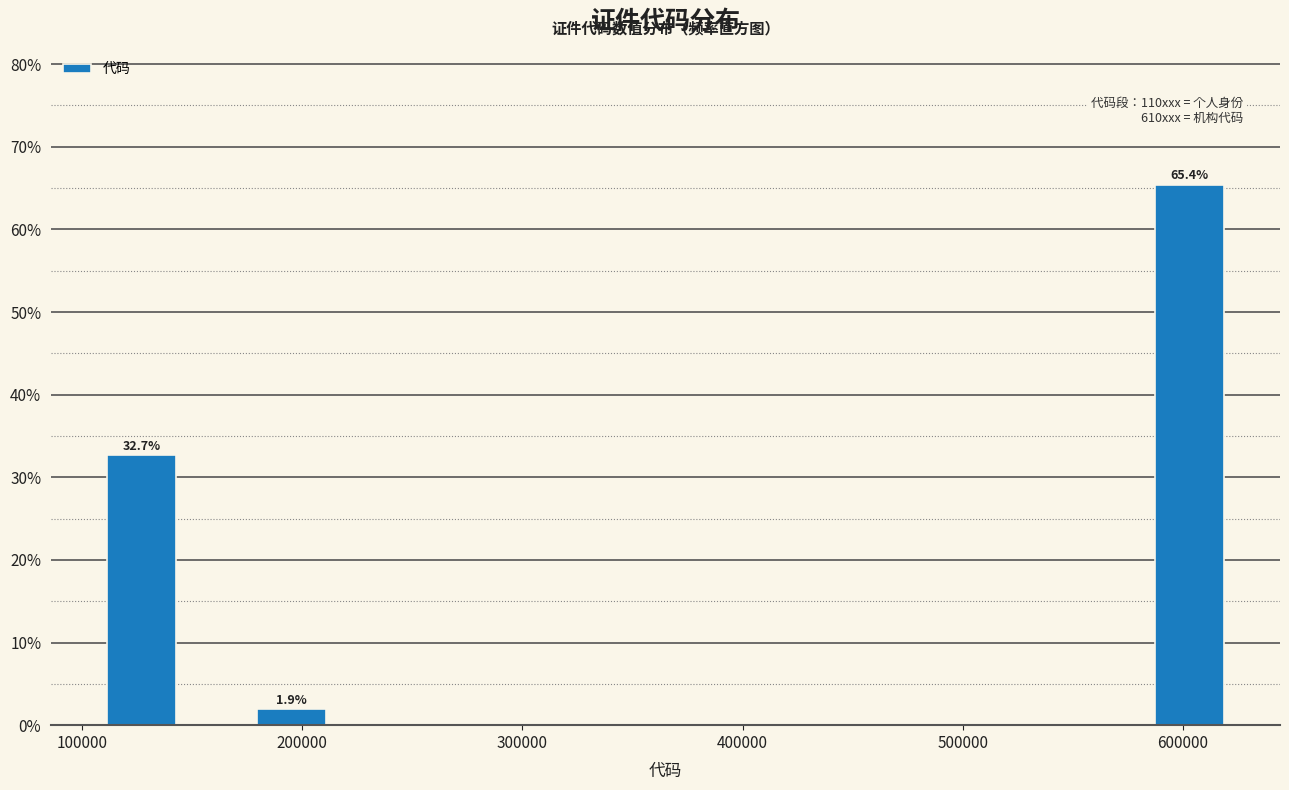

Read against the x-axis, roughly where is the centre of the tallest bar?

600000